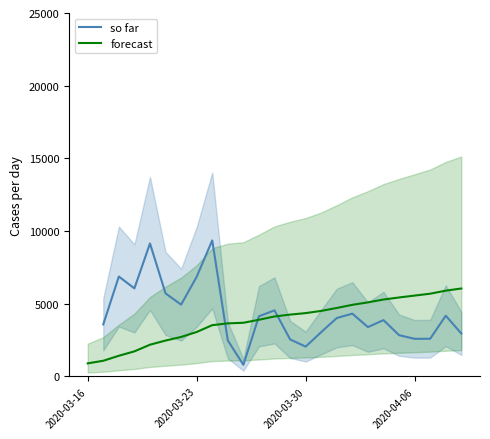

What is the lowest value of the forecast series?

903.1